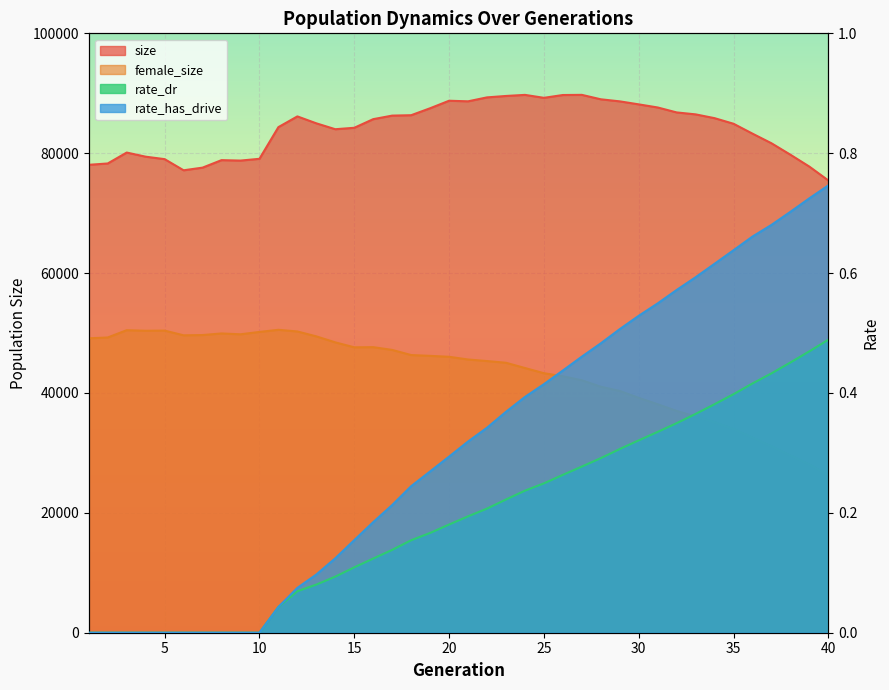

What is the total value across all series at 29?

128985.8